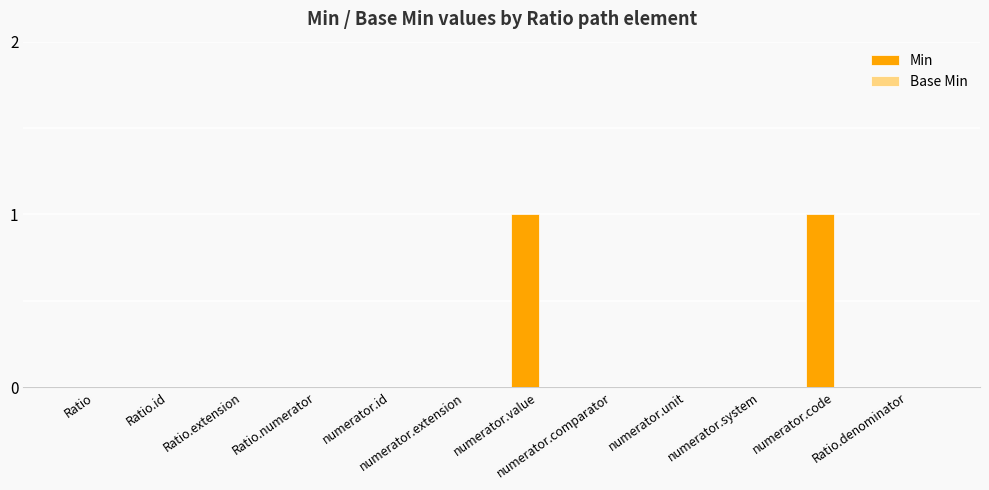

True or false: the data shows 0 at Ratio.

True